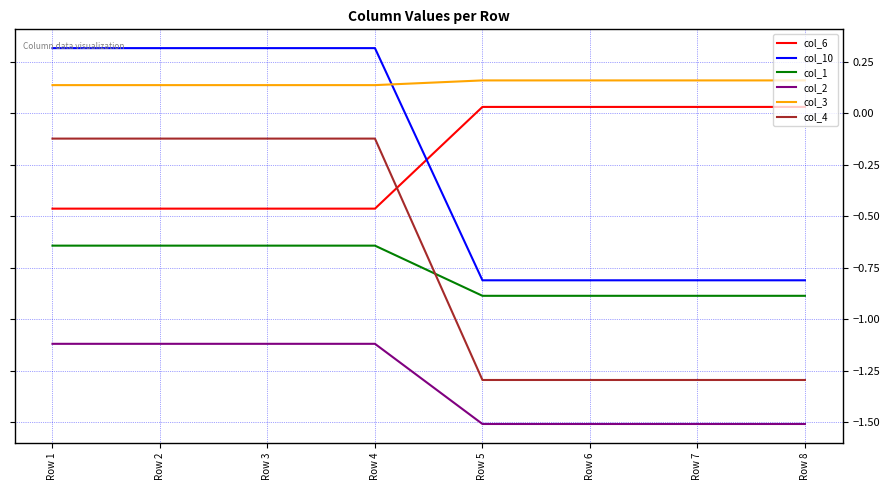

Which series has the widest spread of values?

col_4